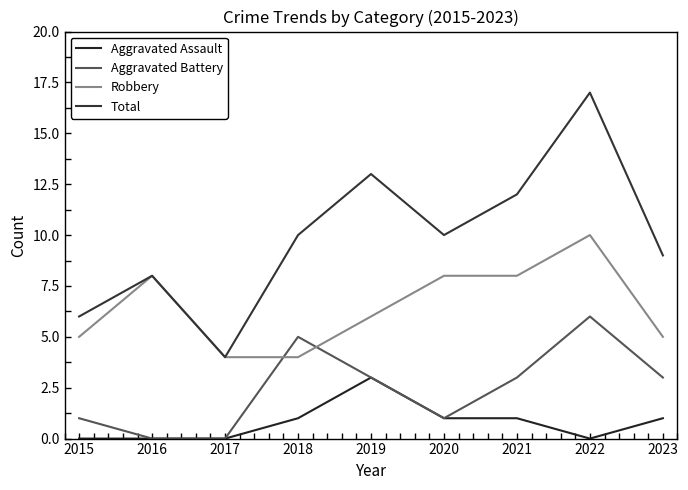

The value of Aggravated Battery at 2023 is 4. True or false?

False